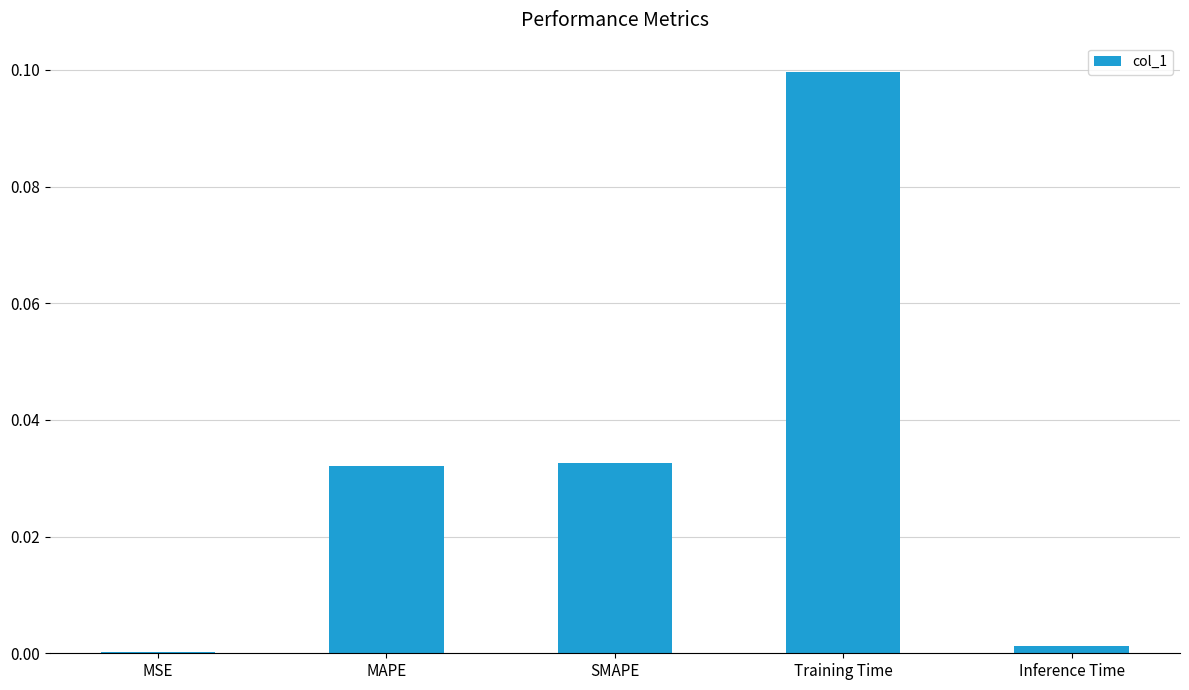

Is it true that the value at Inference Time is 0.0?

True